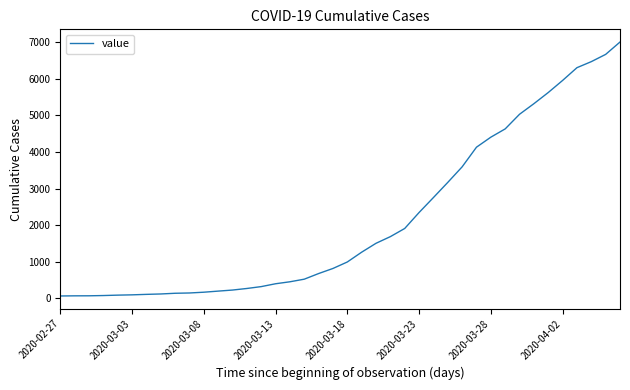

What is the maximum value shown in the chart?

7004